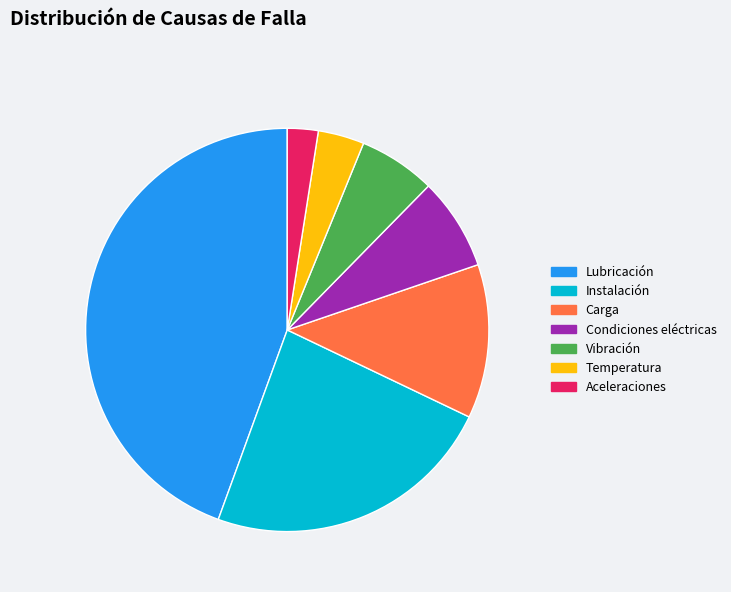

Count the number of slices in the pie.

7